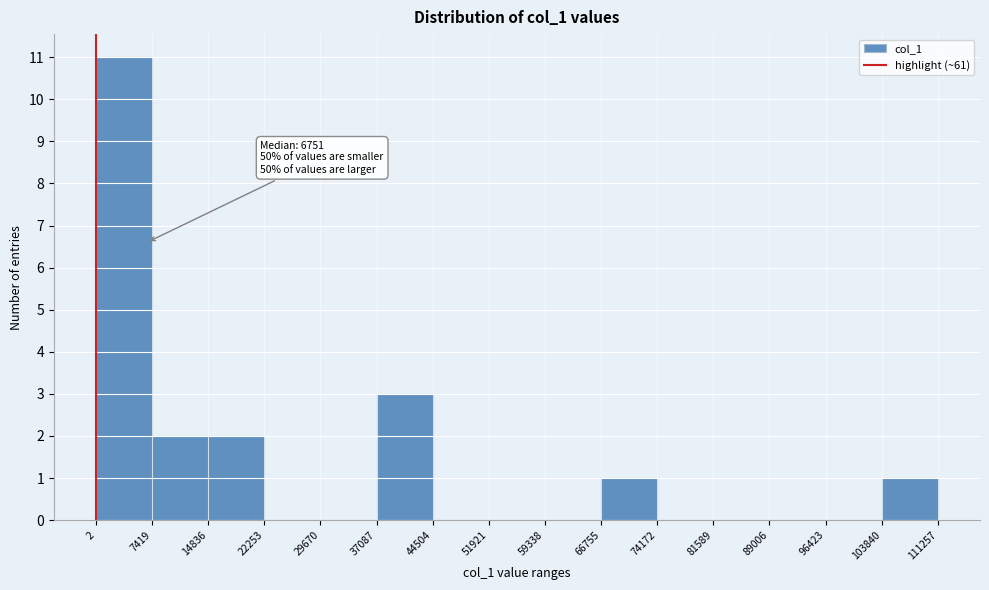

Which range on the x-axis has the tallest bar?

2 to 7419